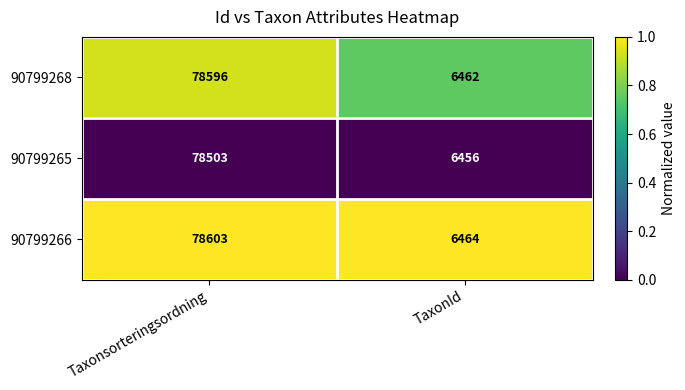

Reading left to right, what are all the values shown in this chart?

90799268: 78596	6462
90799265: 78503	6456
90799266: 78603	6464